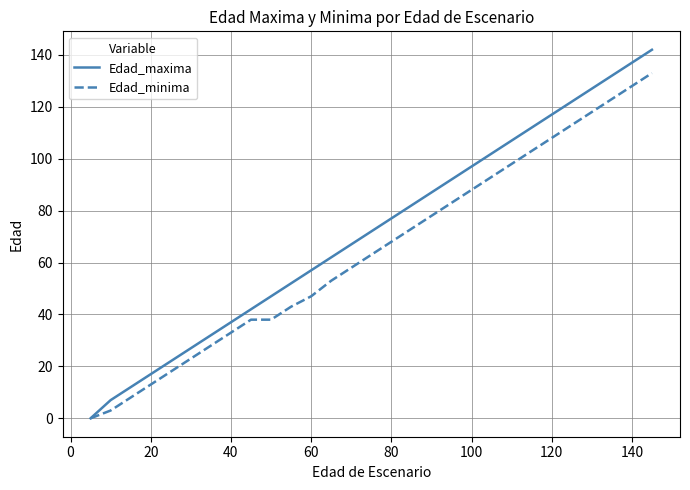

Which series has the widest spread of values?

Edad_maxima